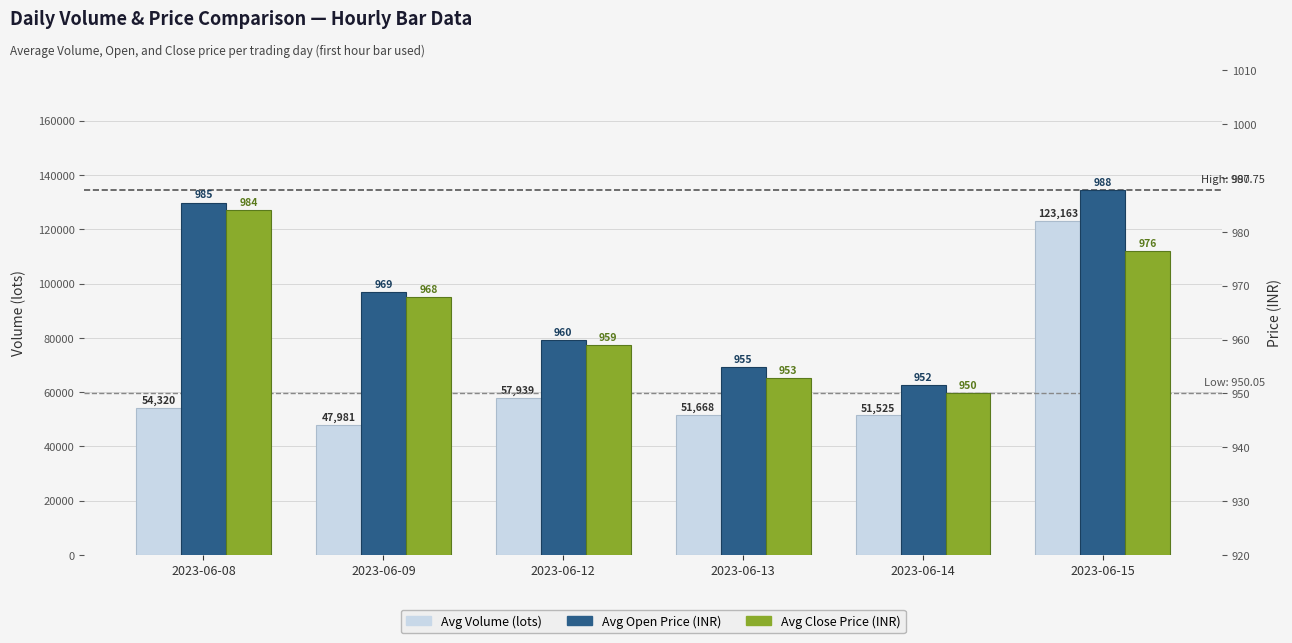

At which label is Avg Close closest to 967?

2023-06-09